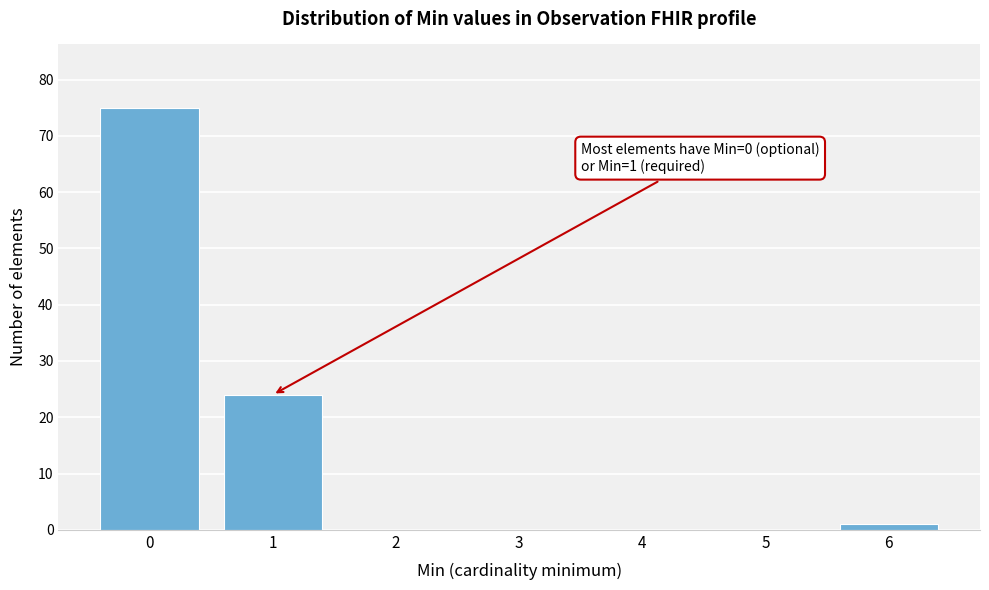

Reading right to left, transcribe all the data shown in this chart.

6=1	5=0	4=0	3=0	2=0	1=24	0=75